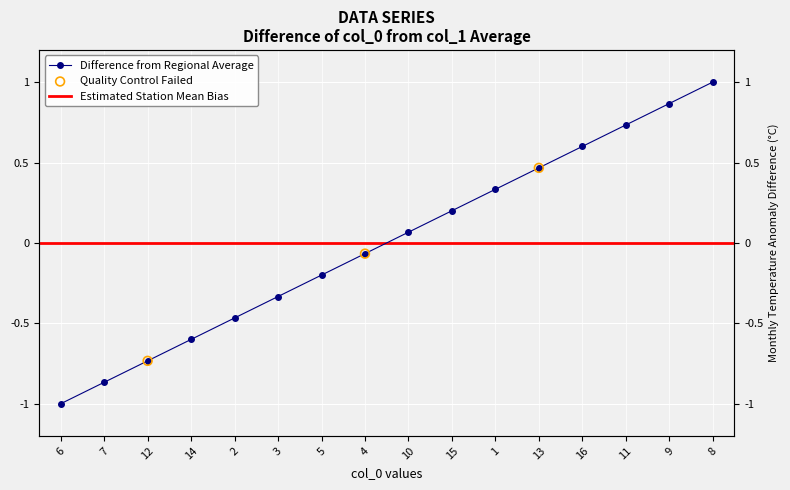

Between 2 and 10, which is larger?

10